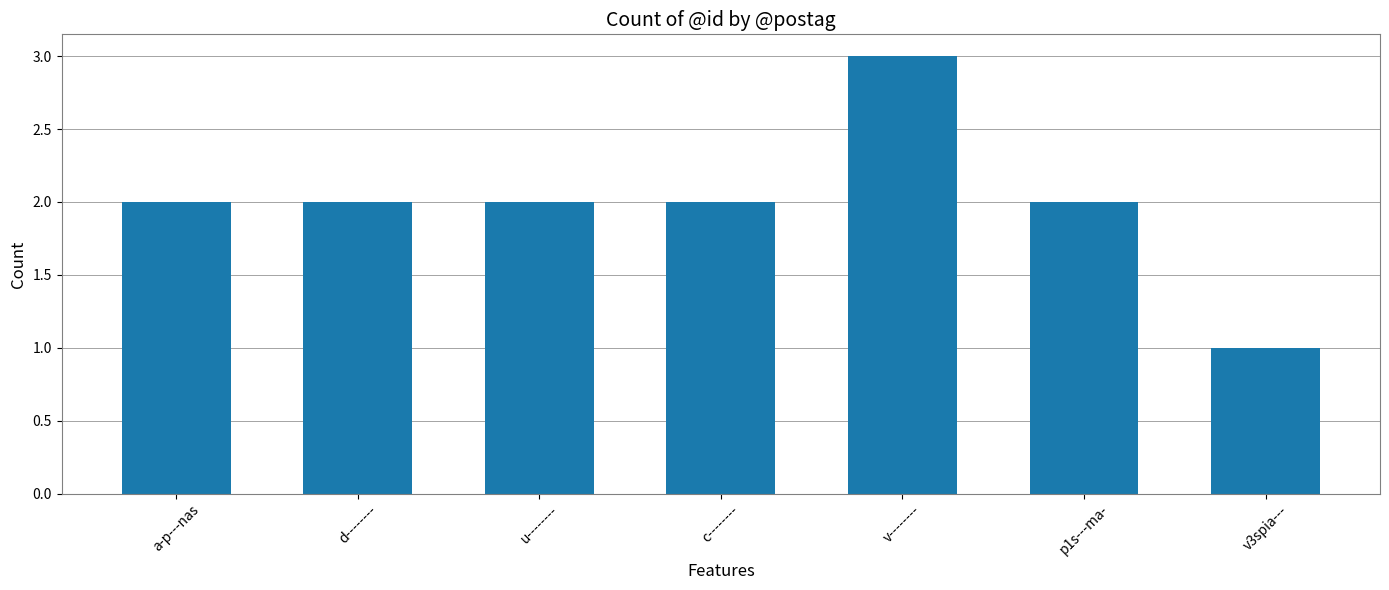

What is the sum of all values?

14